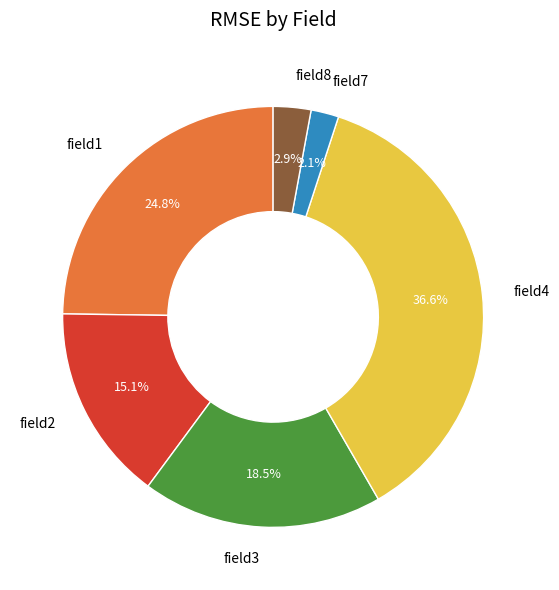

To the nearest percent, what percentage of the pie is field2?

15%